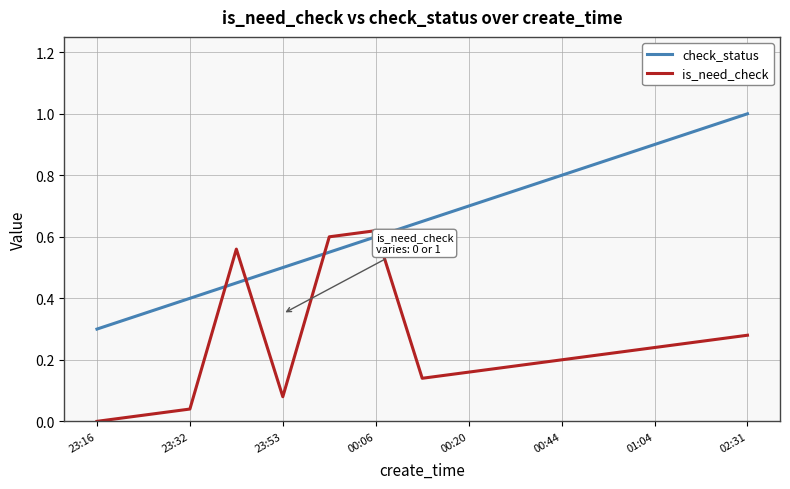

Which series has the largest total across all categories?

check_status